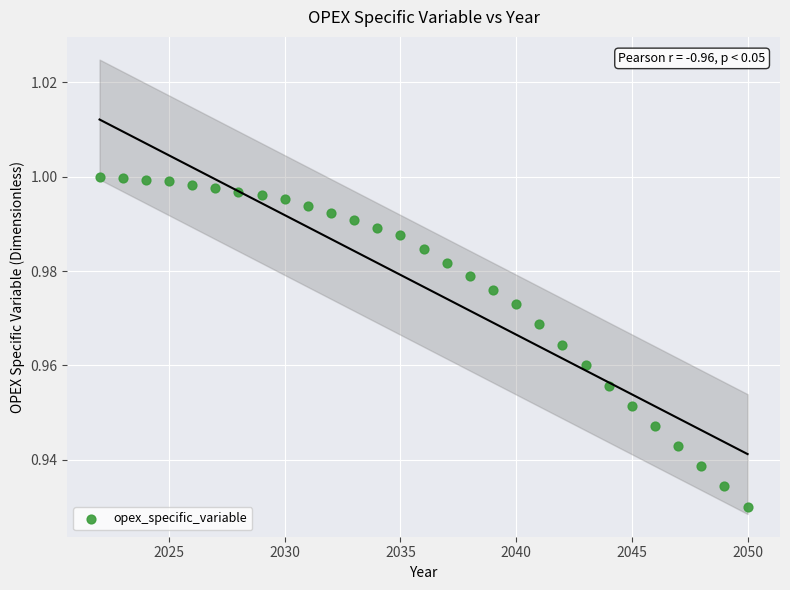

What is the range of X values (max minus min)?

28.0